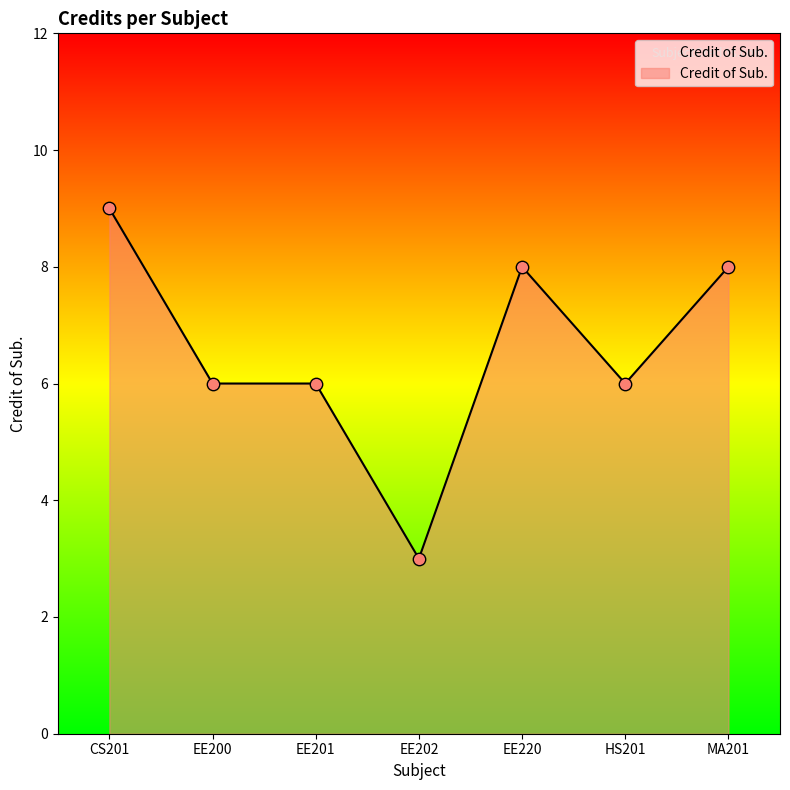

Between EE201 and EE202, which is larger?

EE201